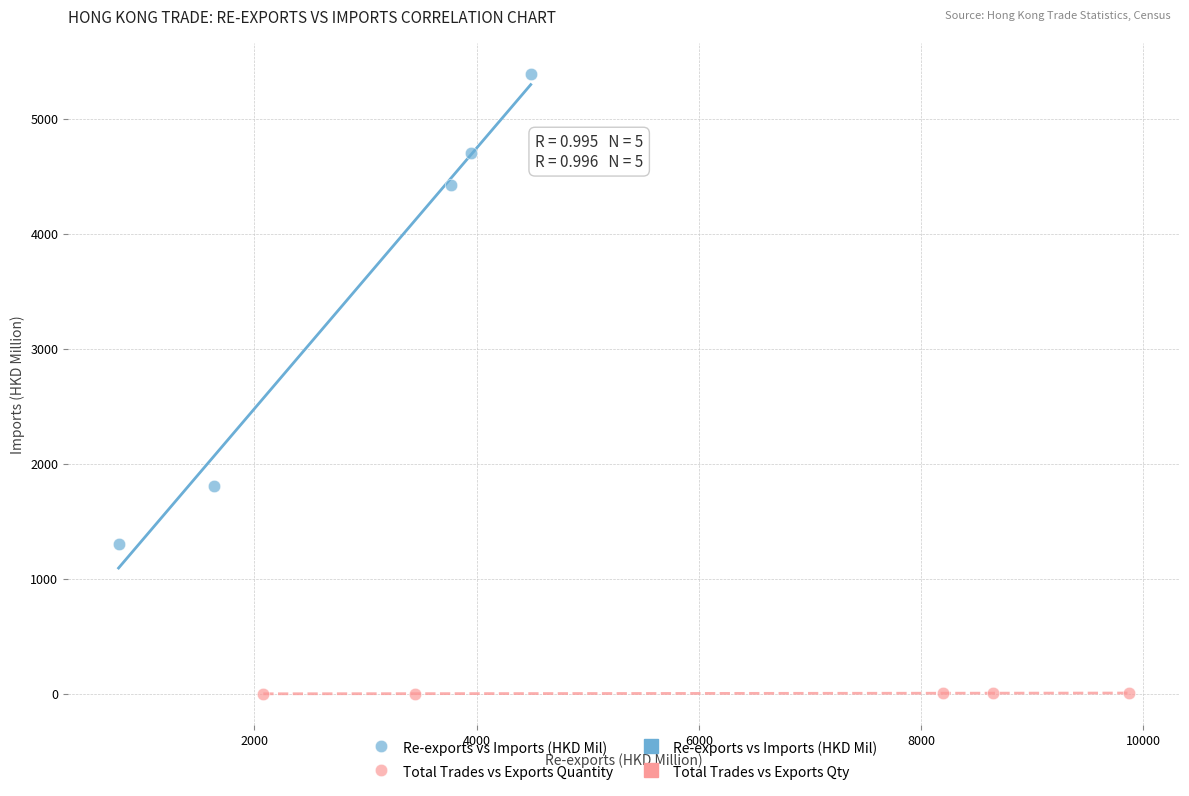

Which series has the widest spread of Y values?

Re-exports vs Imports (HKD Mil)